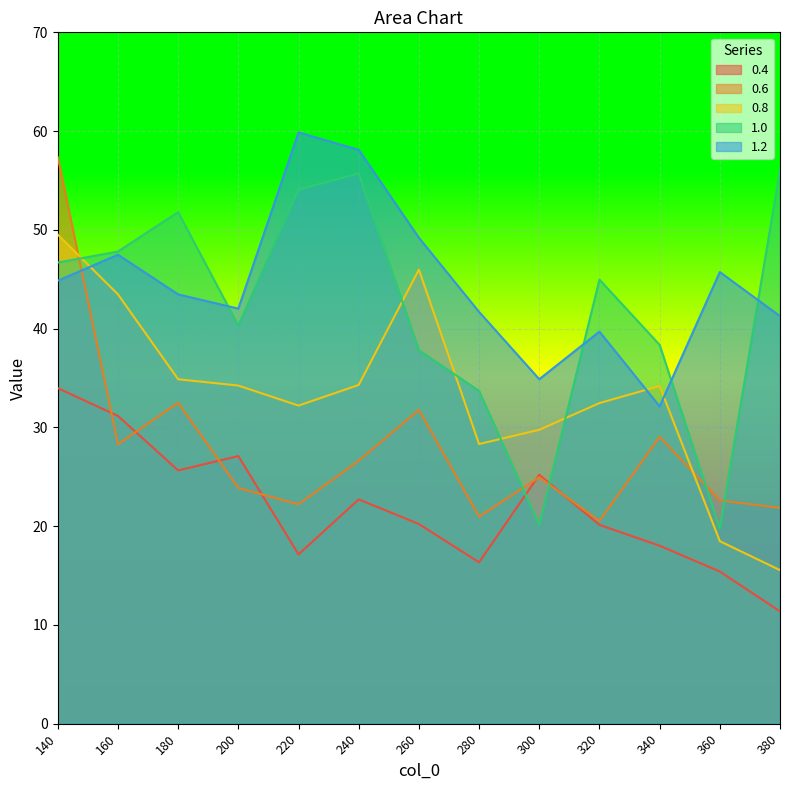

At how many categories does at least one series exceed 29?

13